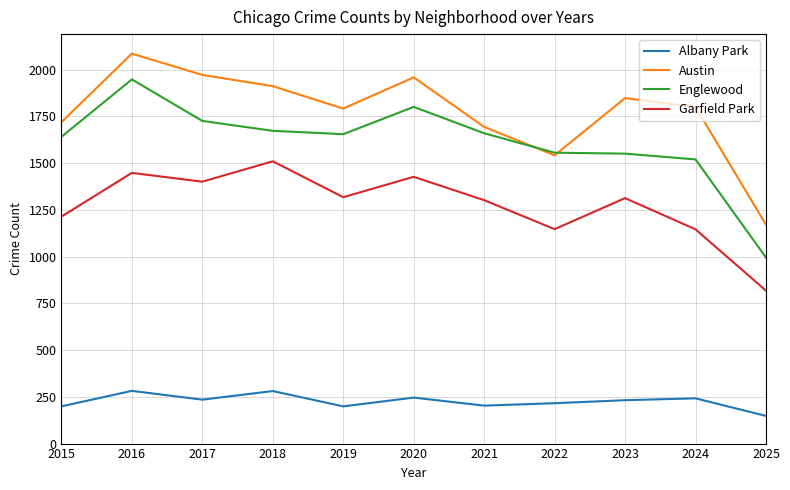

What is the spread (max minus min) of values at 2018?

1631